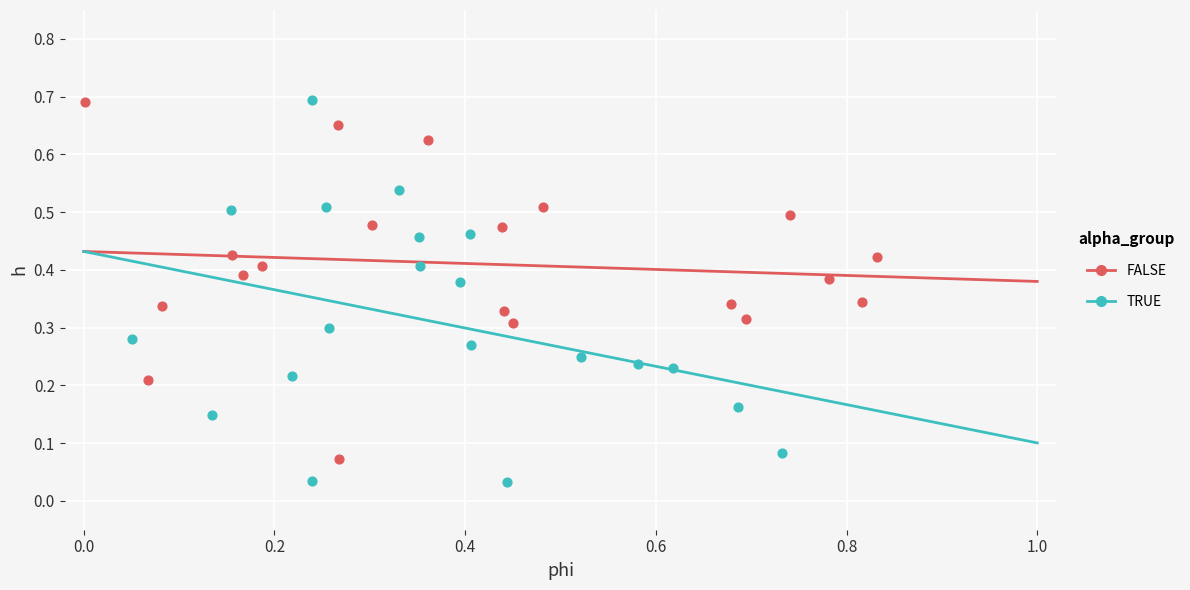

Which series has the widest spread of Y values?

TRUE